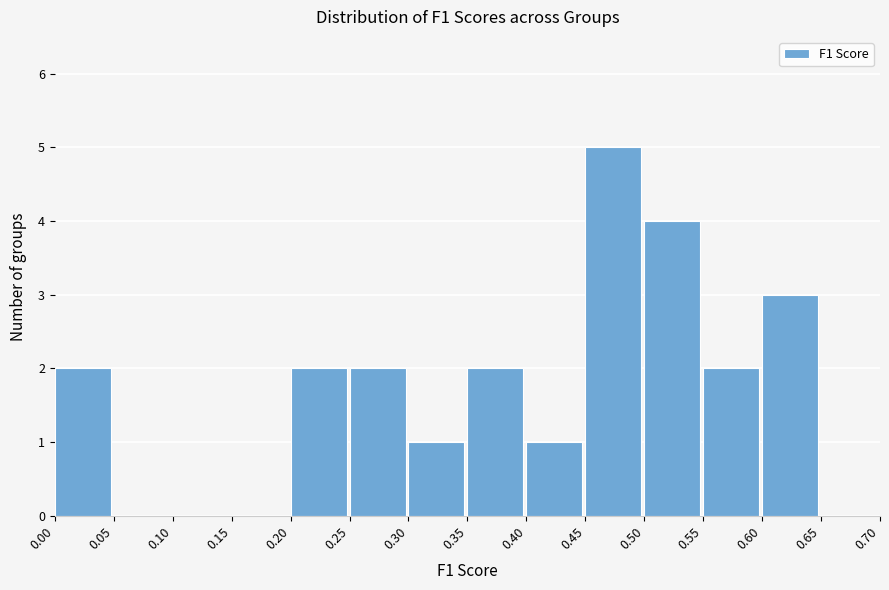

How tall is the bar that spans 0.25 to 0.30 on the x-axis? The values are not printed on the chart, so give them approximately, as read against the axis.

2